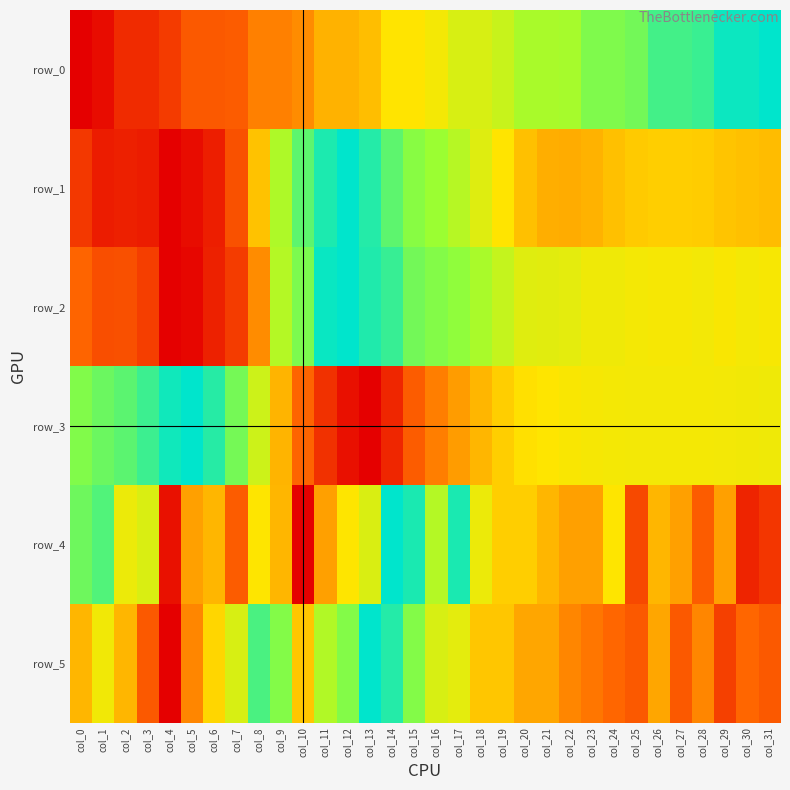

Which series has the largest total across all categories?

row_2